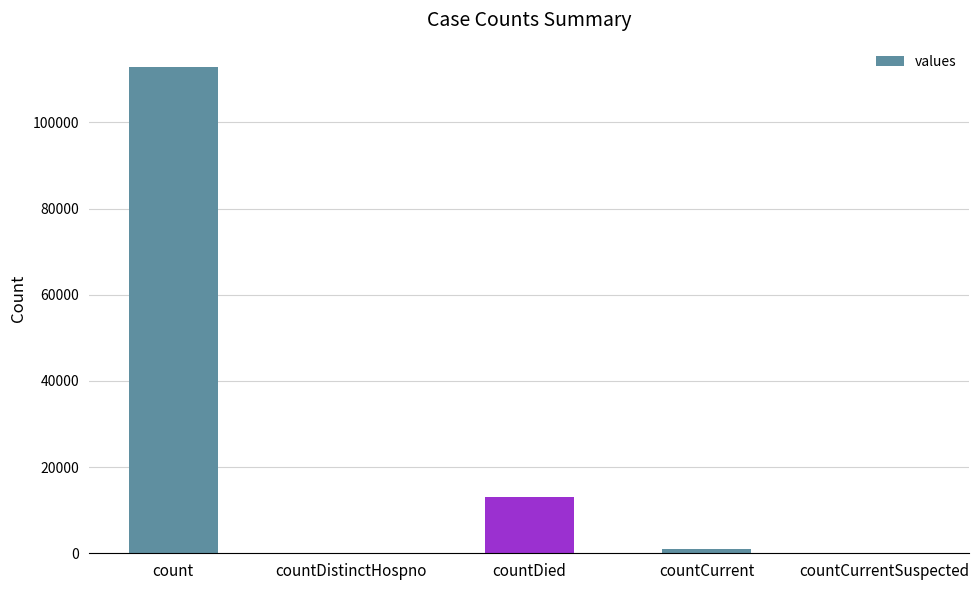

Reading left to right, extract all data points from this chart.

count=112852	countDistinctHospno=0	countDied=13174	countCurrent=945	countCurrentSuspected=0